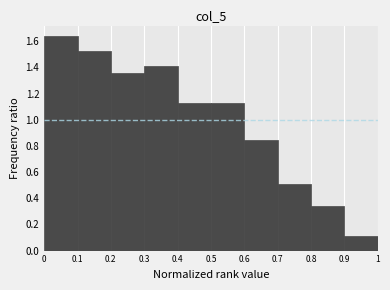

Reading left to right, list every bar in this chart as the range it spans on the x-axis followed by its height. The values are not printed on the chart, so give them approximately, as read against the axis.

0 to 0.1: 1.64
0.1 to 0.2: 1.52
0.2 to 0.3: 1.36
0.3 to 0.4: 1.42
0.4 to 0.5: 1.12
0.5 to 0.6: 1.12
0.6 to 0.7: 0.84
0.7 to 0.8: 0.50
0.8 to 0.9: 0.34
0.9 to 1: 0.12